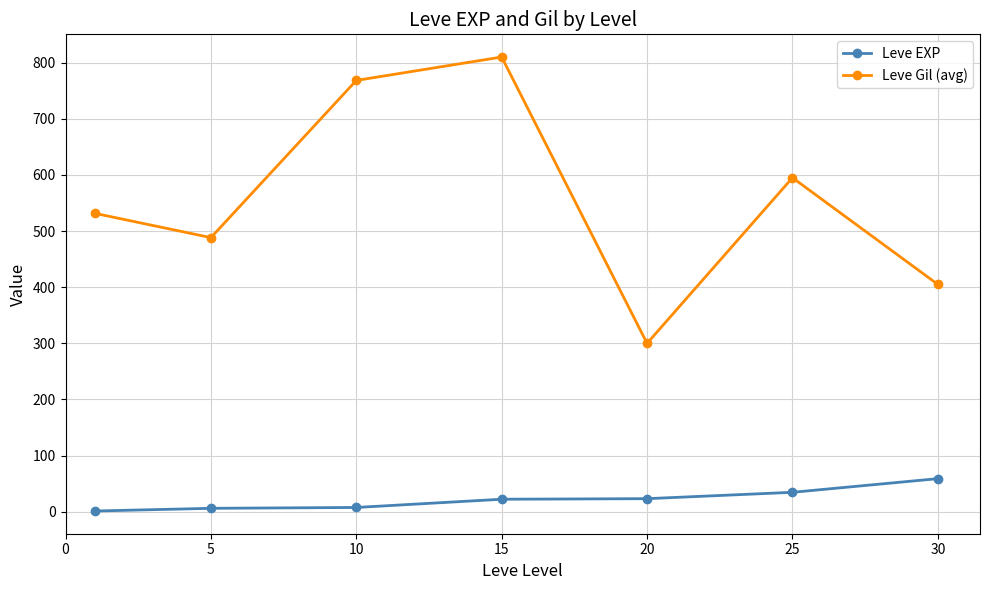

Rank the series by their average value, from lowest to highest.

Leve EXP, Leve Gil (avg)